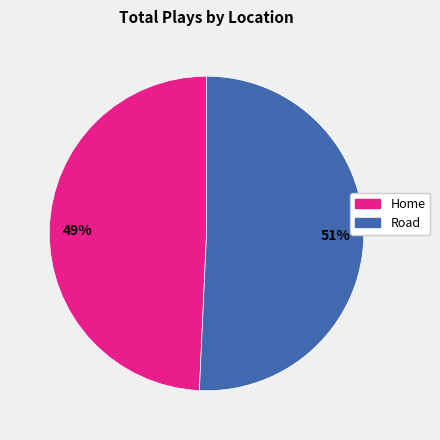

What is the smallest slice in the pie chart?

Home